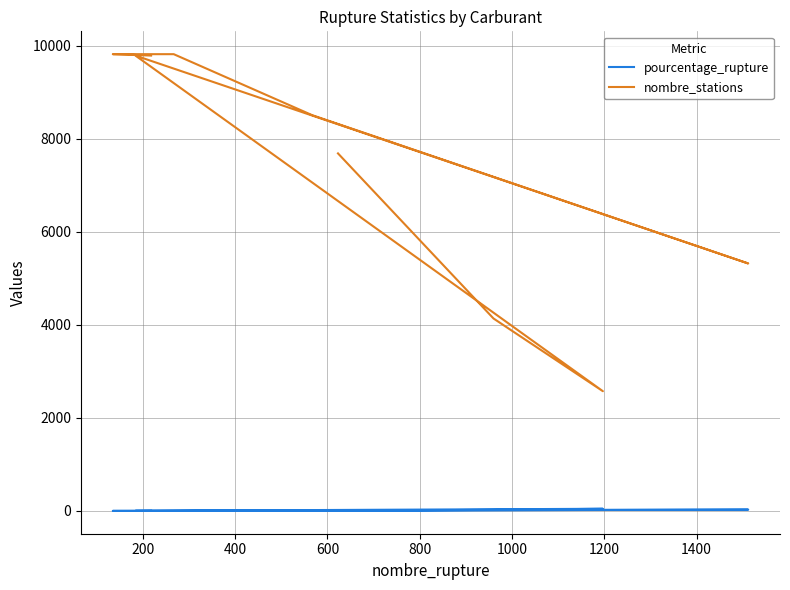

Does the chart have visible grid lines?

Yes